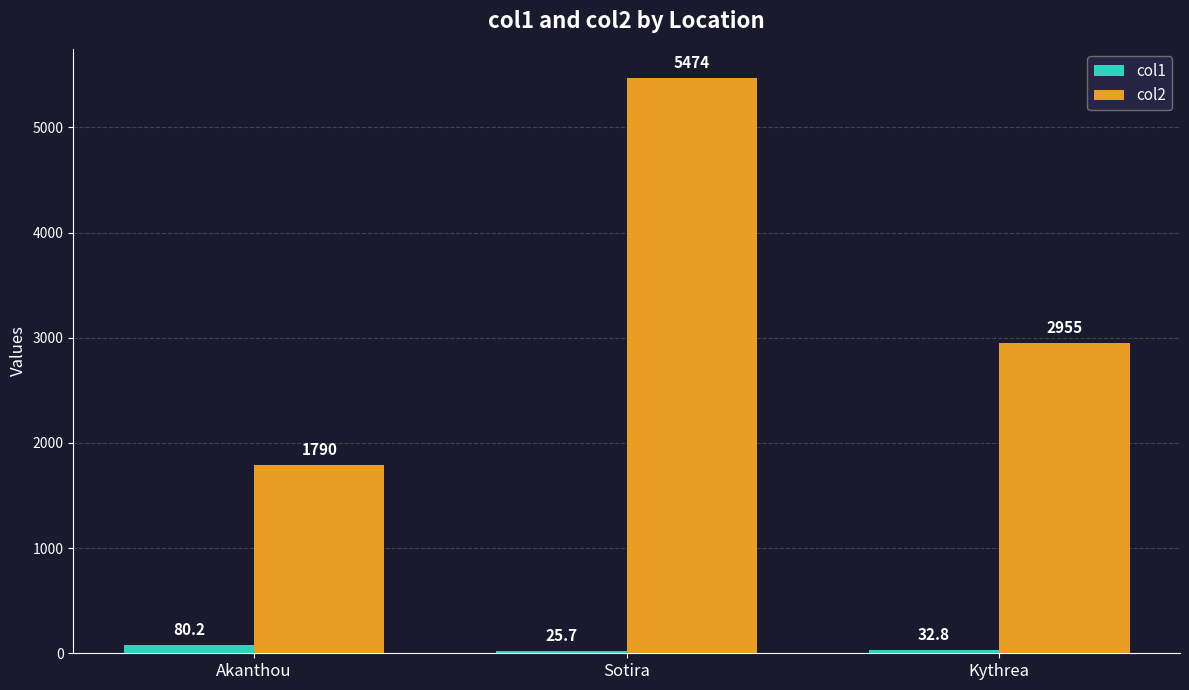

How many series are shown in this chart?

2